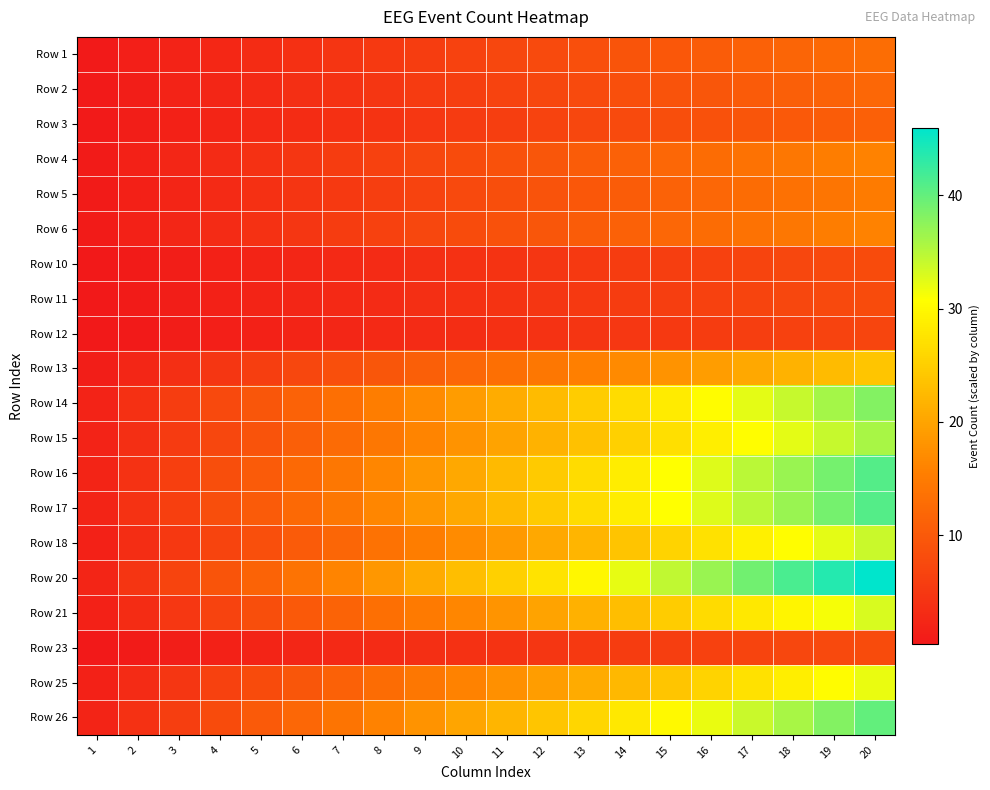

What is the minimum value shown in the chart?

0.3